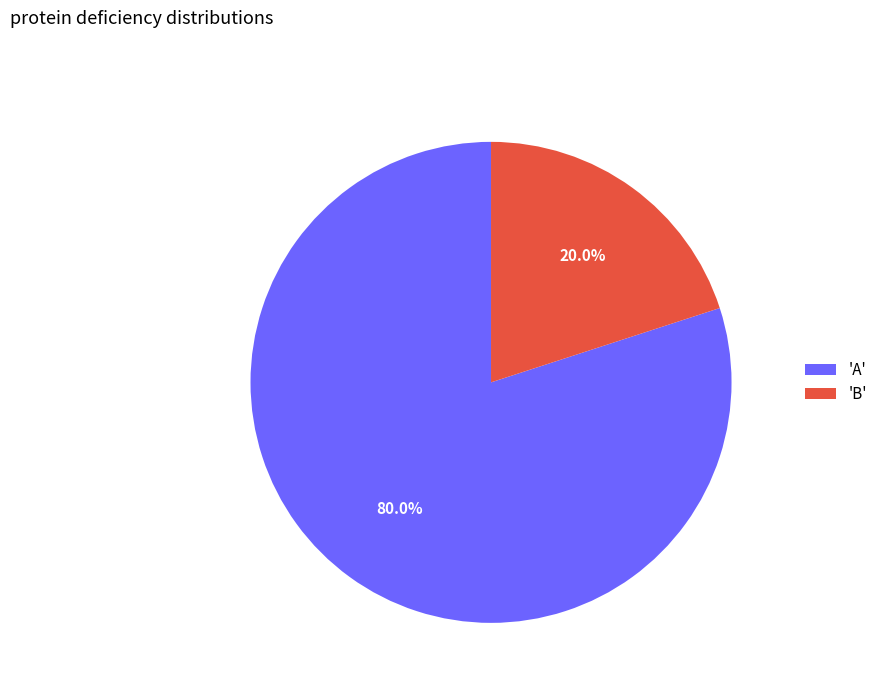

Count the number of slices in the pie.

2